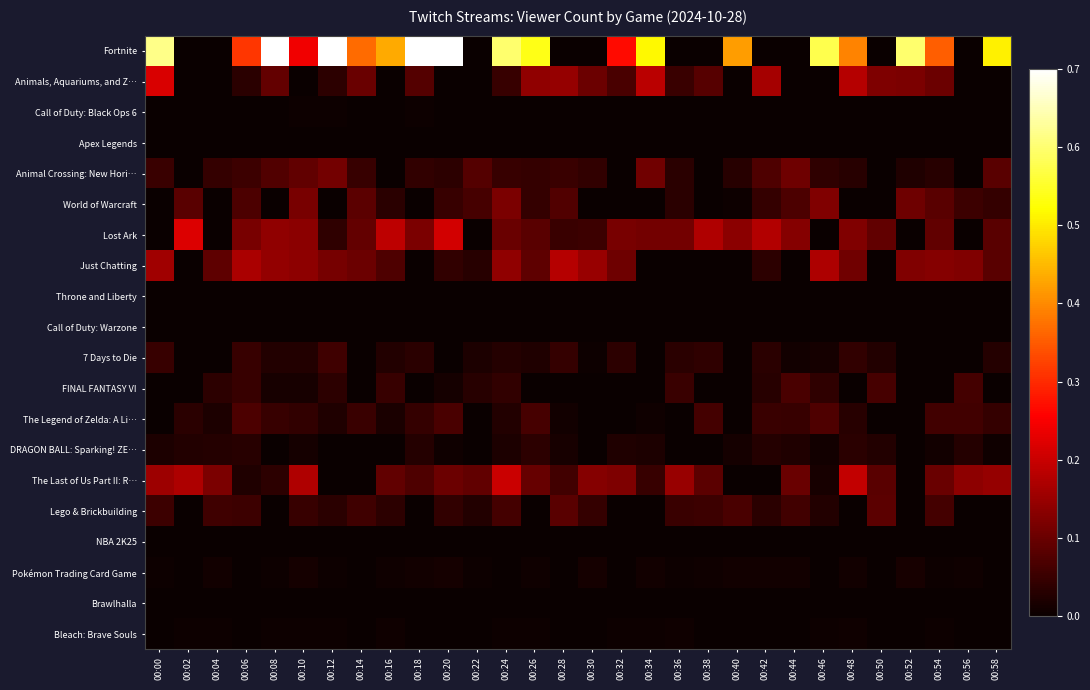

At which category is the sum across all series the highest?

00:08